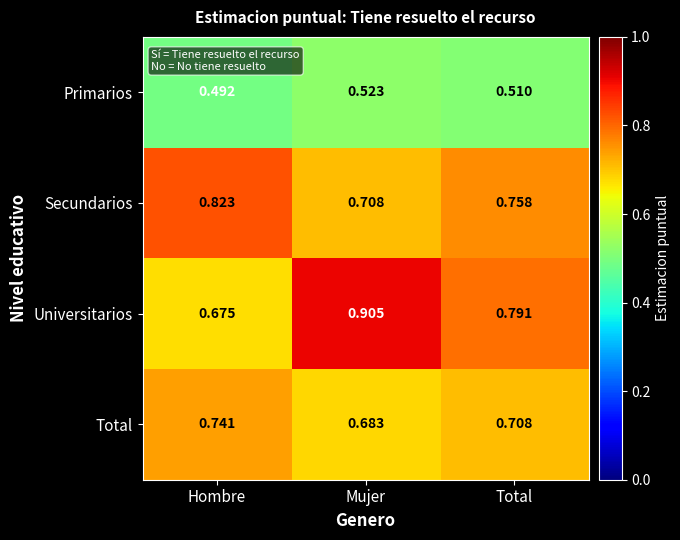

Which series changed the most between Hombre and Mujer?

Universitarios